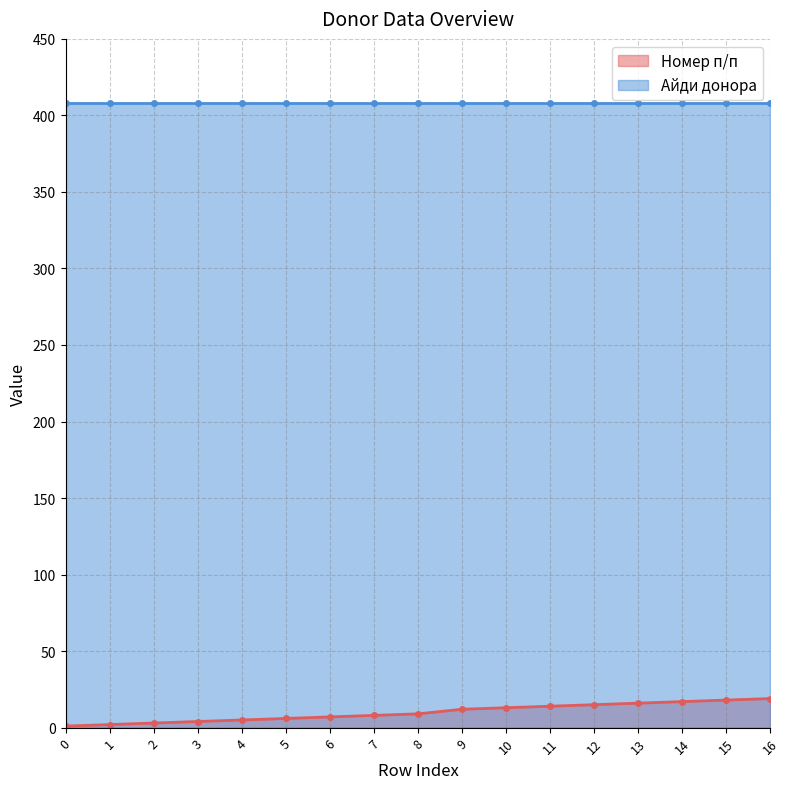

What is the highest value of the Номер п/п series?

19